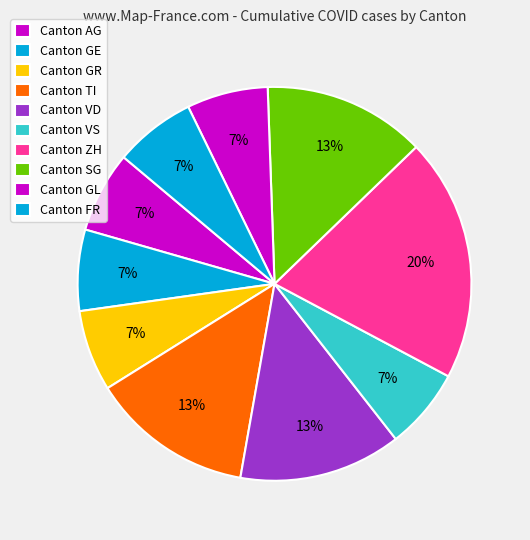

How many segments does this pie chart have?

10